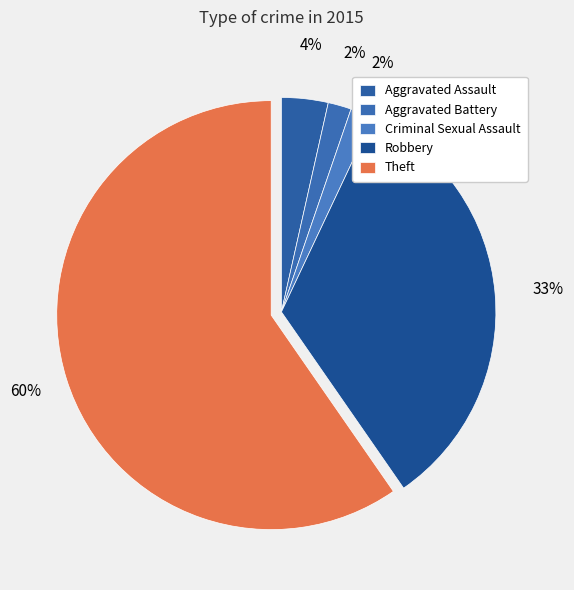

Rank the categories by value from highest to lowest.

Theft, Robbery, Aggravated Assault, Aggravated Battery, Criminal Sexual Assault